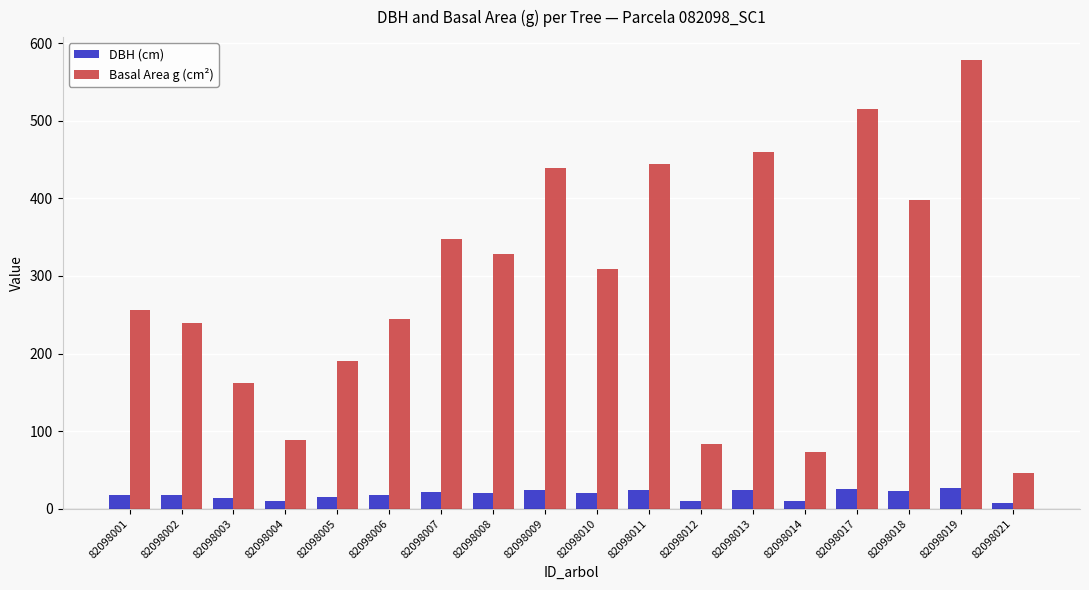

Rank the categories by Basal Area g (cm²) value from lowest to highest.

82098021, 82098014, 82098012, 82098004, 82098003, 82098005, 82098002, 82098006, 82098001, 82098010, 82098008, 82098007, 82098018, 82098009, 82098011, 82098013, 82098017, 82098019